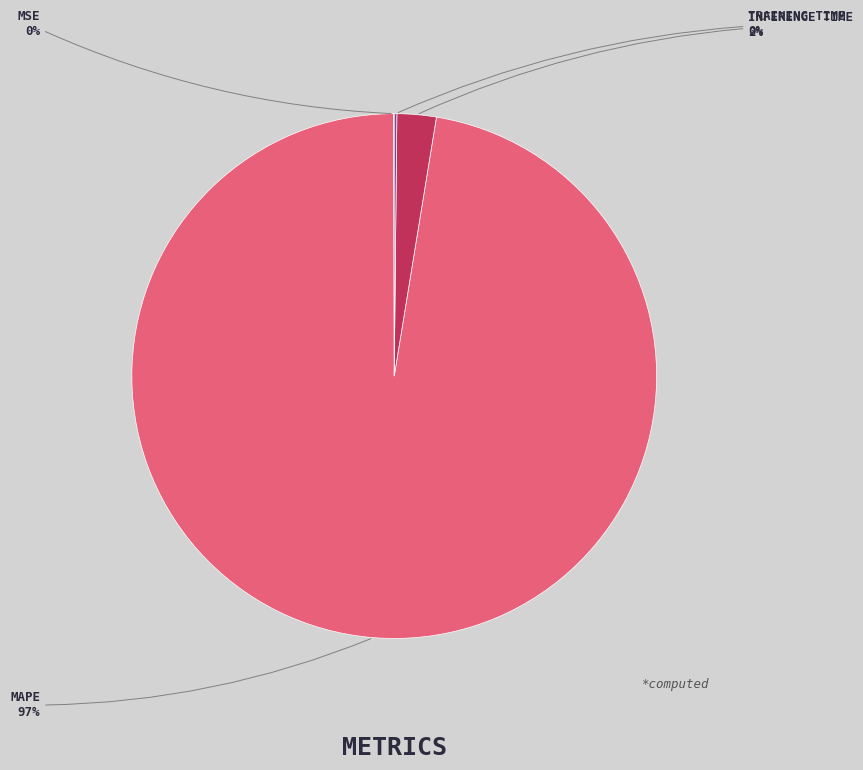

Is there any slice that represents more than half of the pie?

Yes